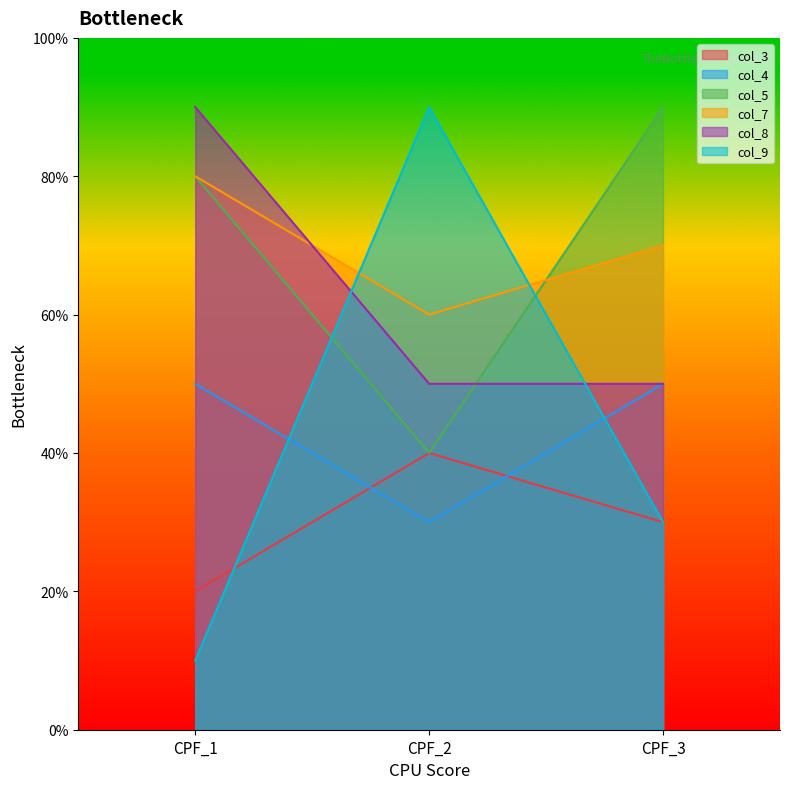

Count the number of data series in this chart.

6